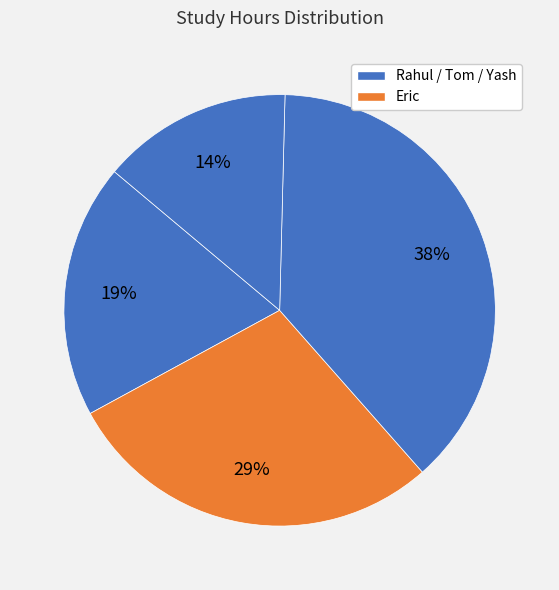

Count the number of slices in the pie.

4